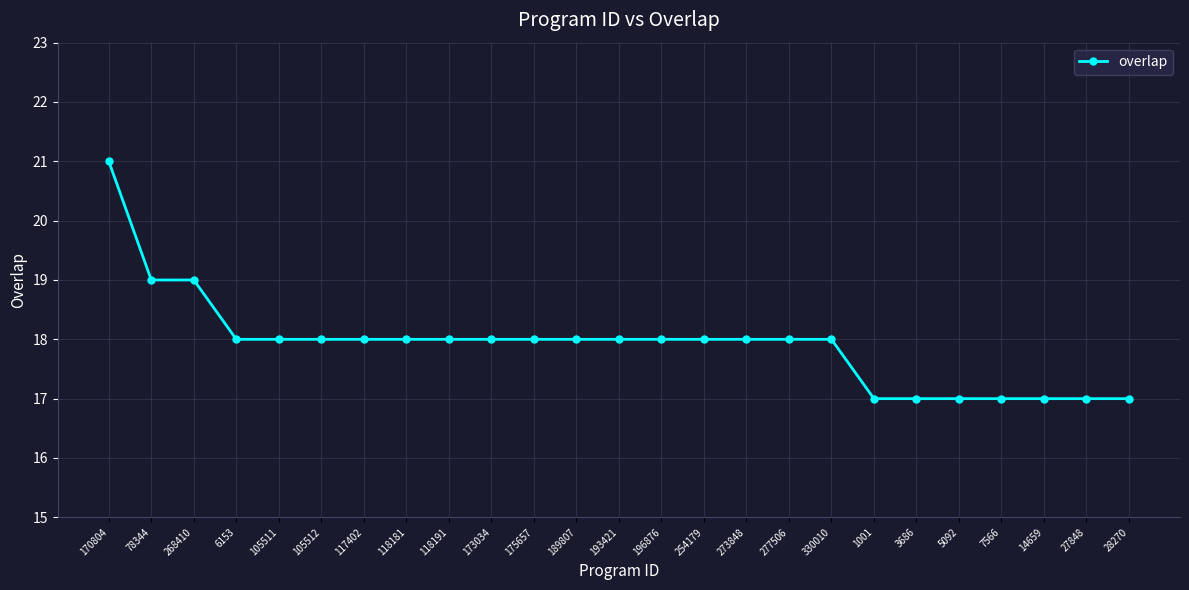

True or false: the data shows 17 at 27848.

True